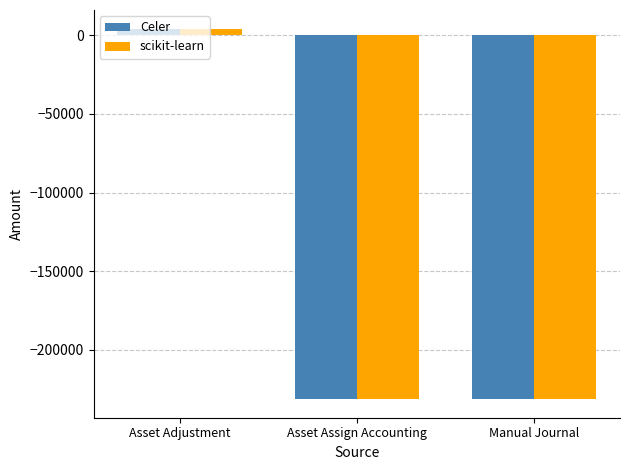

Where does the Celer series first go above -231375?

Asset Adjustment